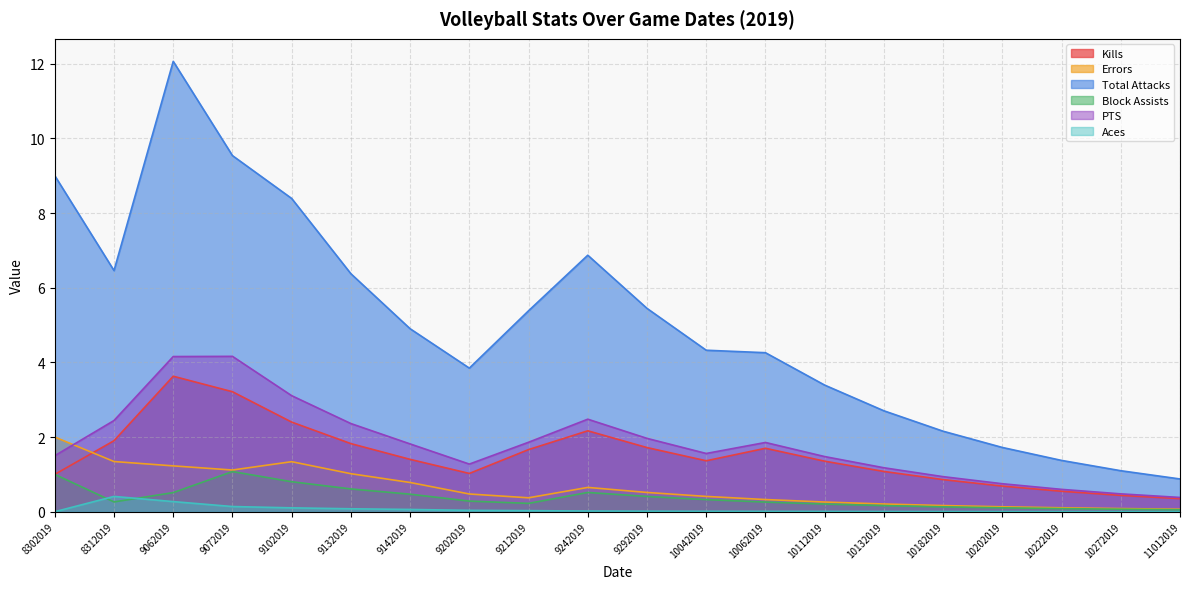

At which category is the sum across all series the highest?

9062019